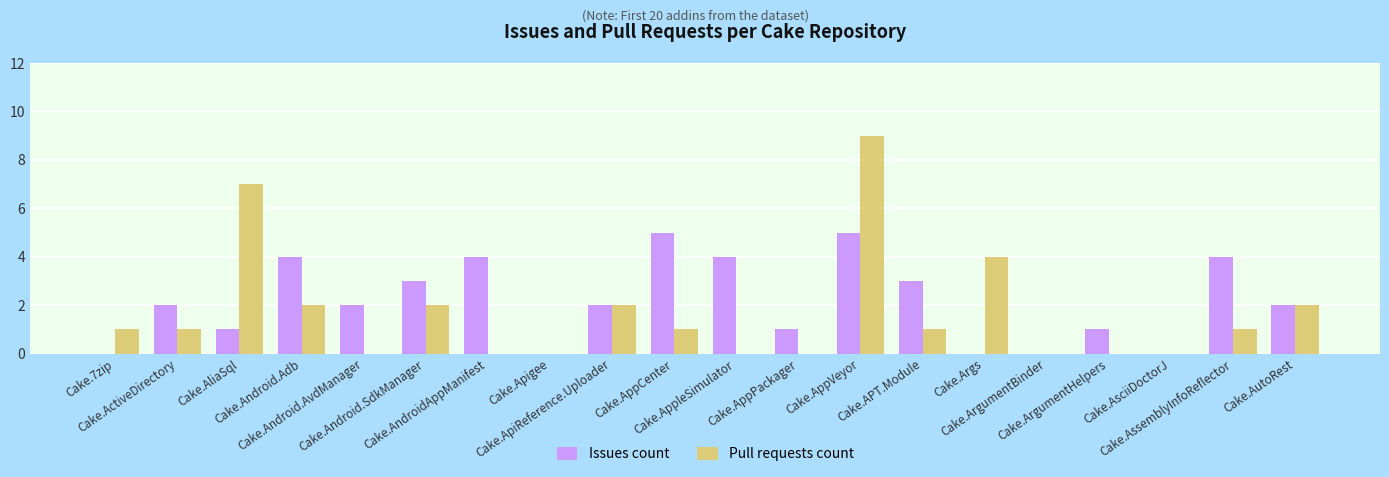

How many data points does each series have?

20